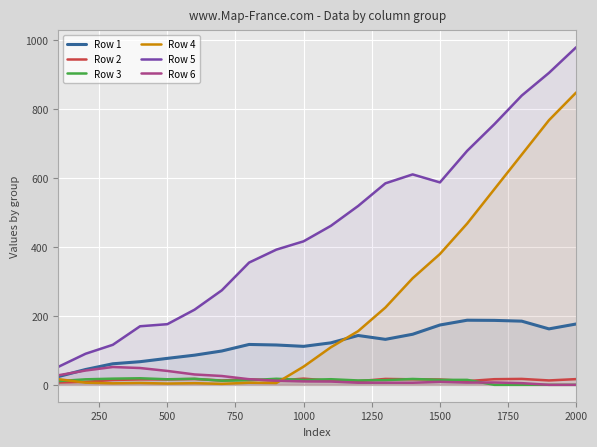

Which label corresponds to the largest value in the chart?

2000